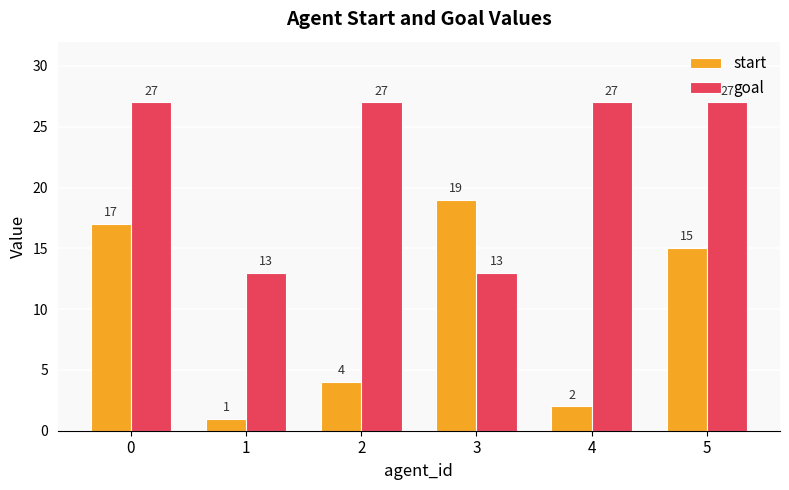

Reading left to right, what are all the values shown in this chart?

start: 17	1	4	19	2	15
goal: 27	13	27	13	27	27